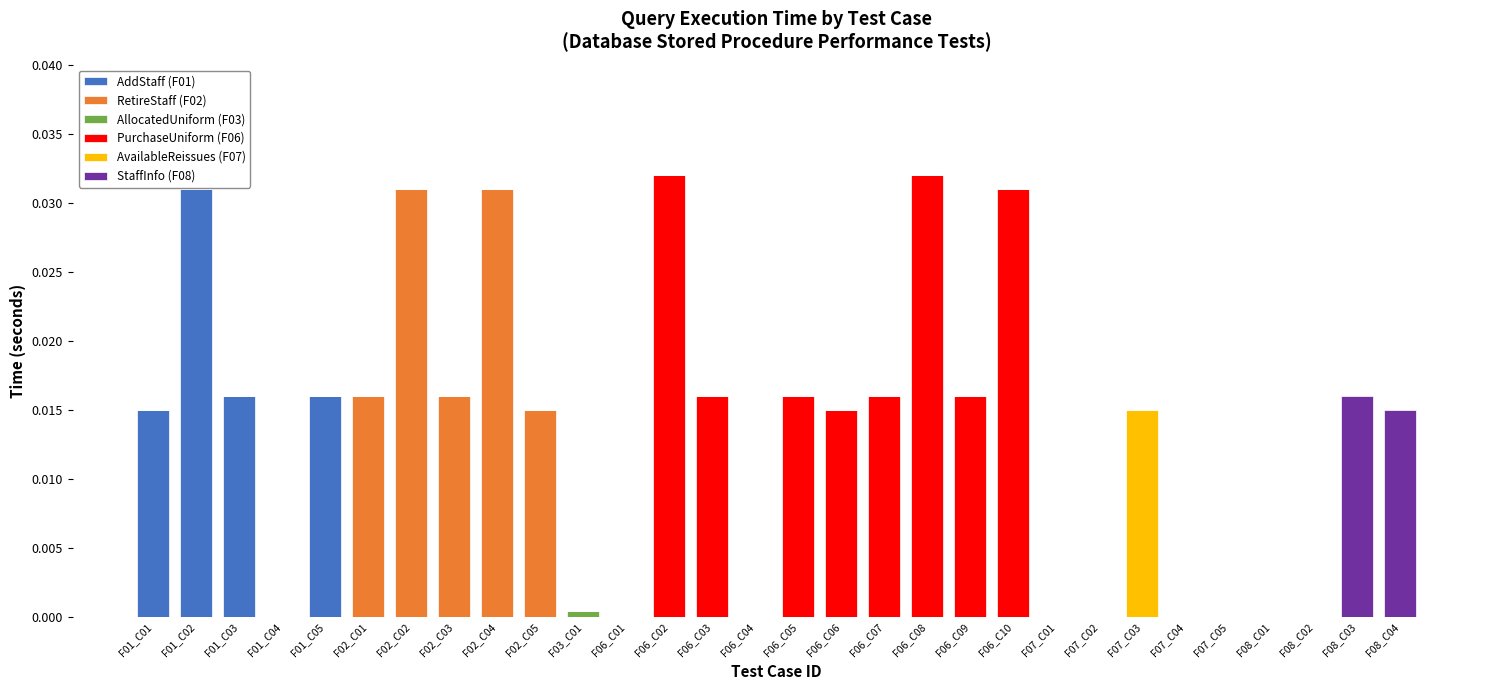

What position from the right is F06_C10?

10